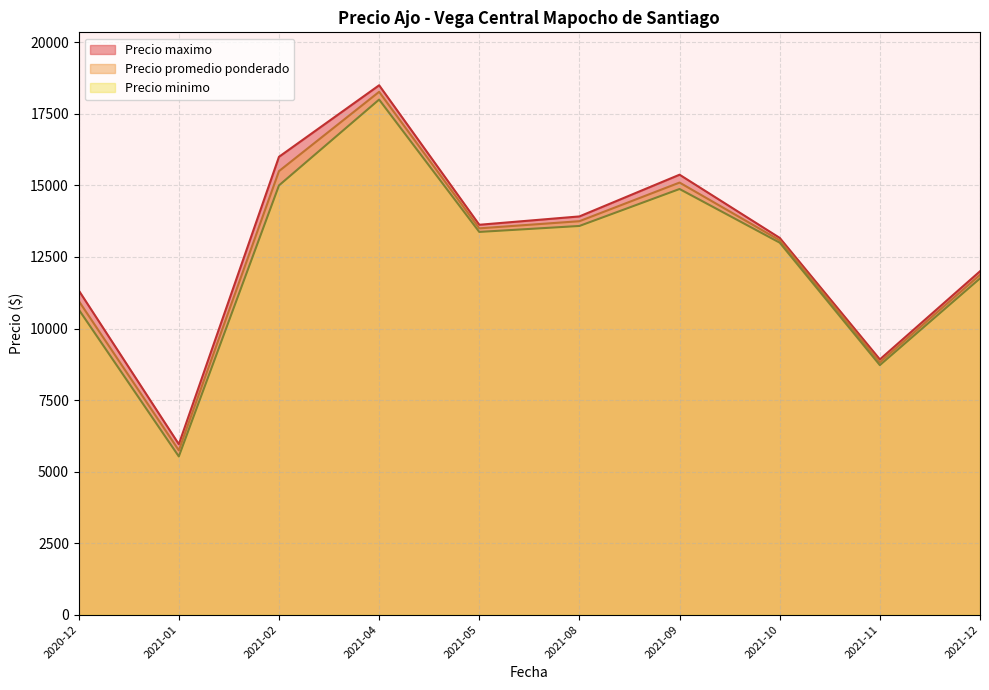

The value of Precio minimo at 2021-01 is 8958.1. True or false?

False